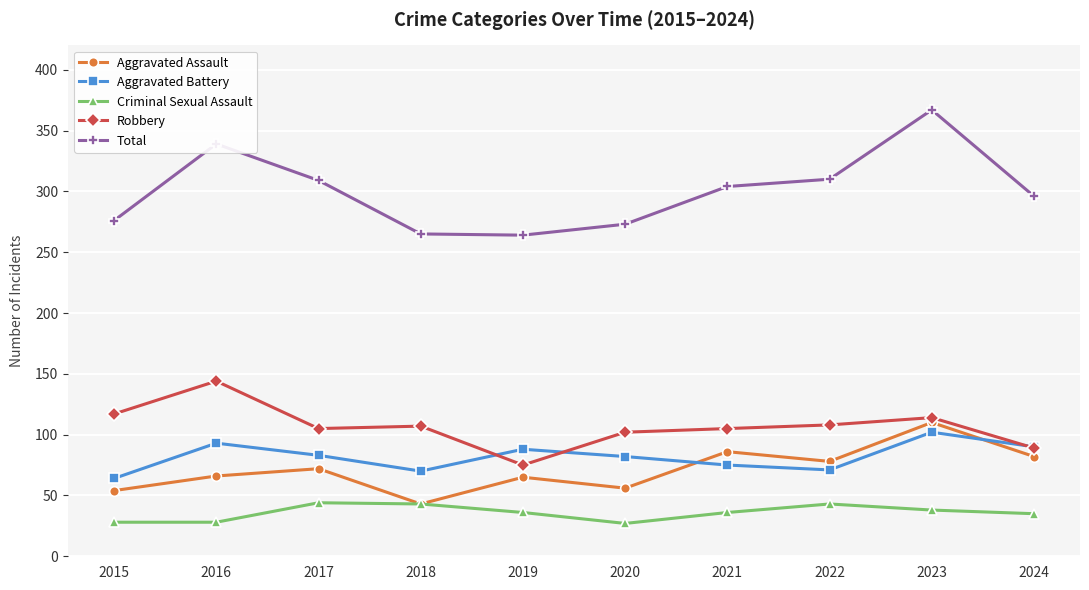

What value does the Total series have at 2024, to the nearest 50?

300